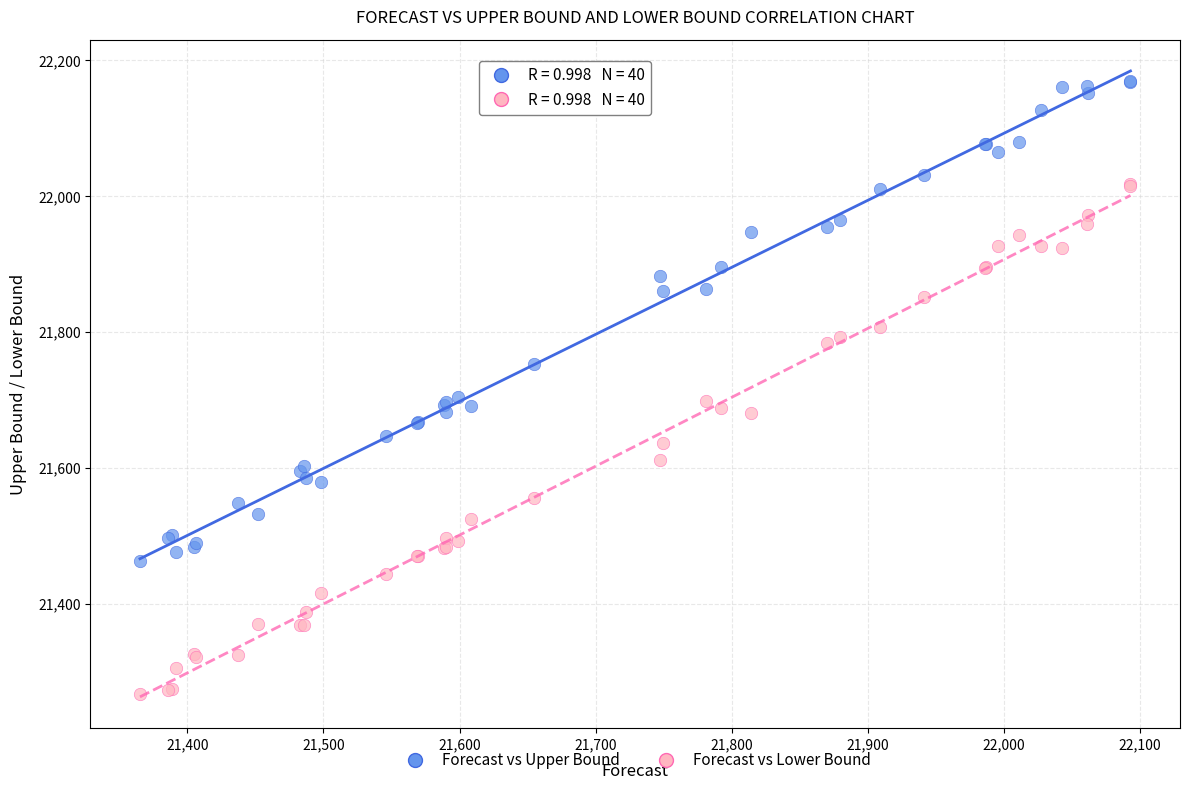

Which series has the largest Y range (max minus min)?

Forecast vs Lower Bound